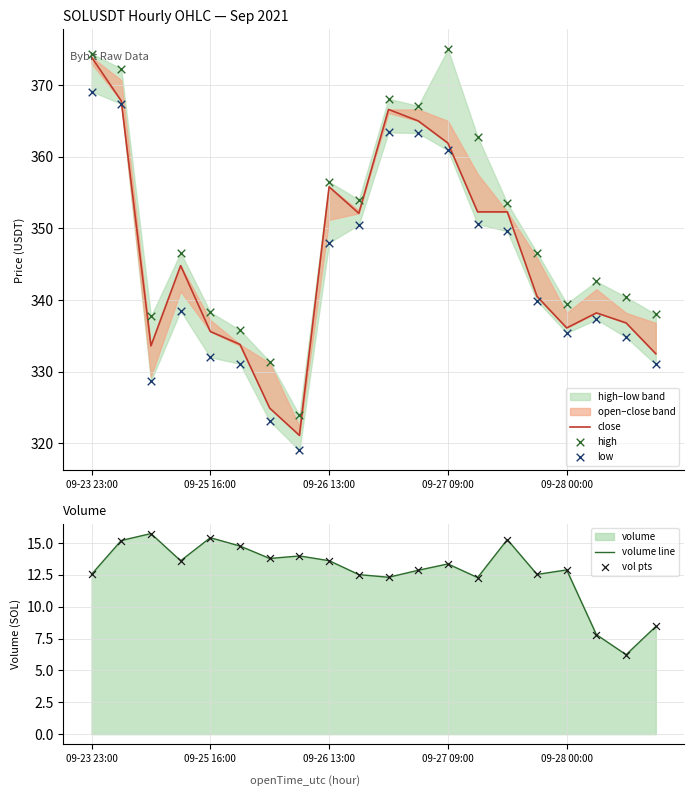

Which series contains the lowest Y value?

volume line